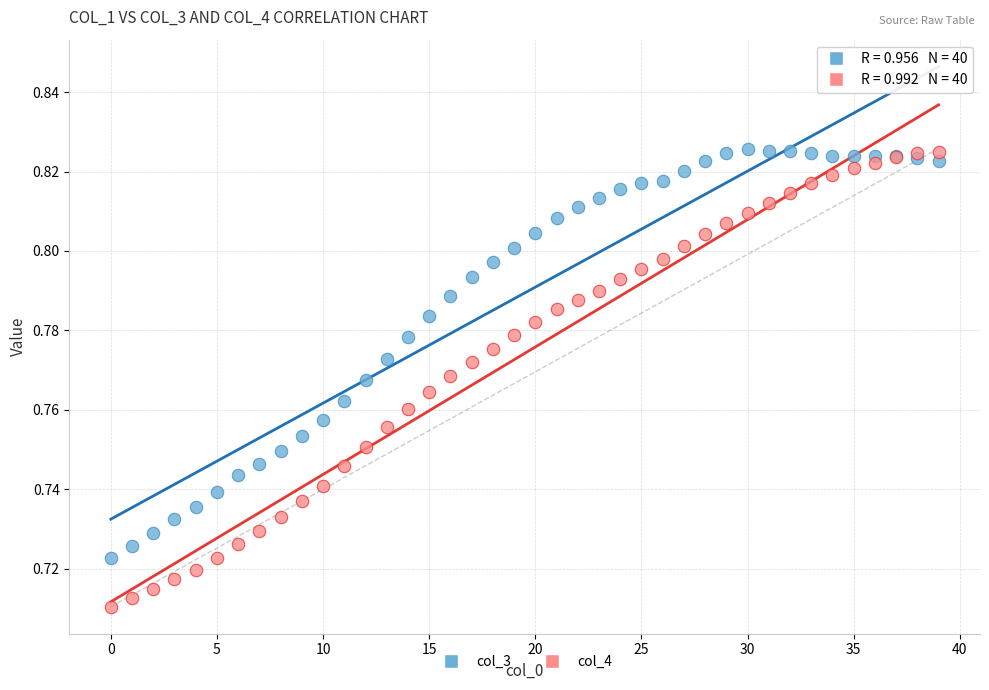

Which series contains the lowest Y value?

col_4